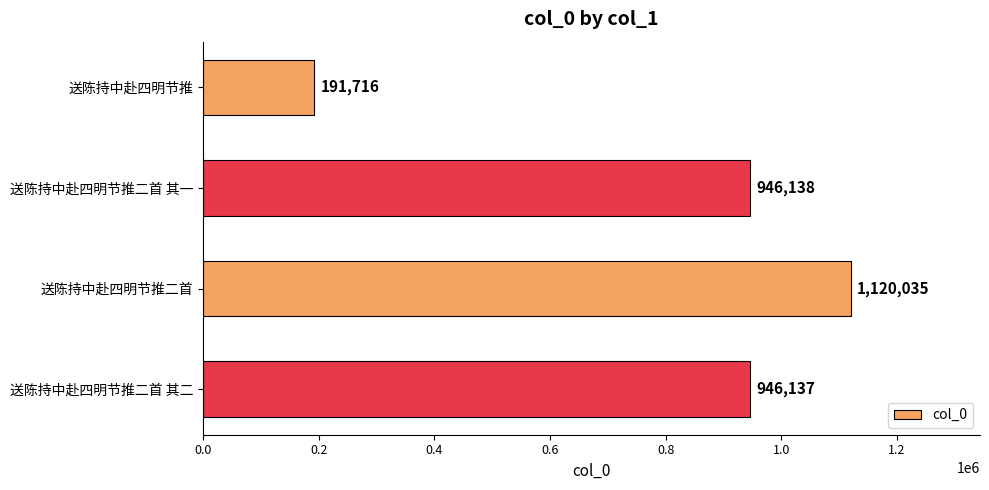

Reading top to bottom, transcribe all the data shown in this chart.

送陈持中赴四明节推=191716	送陈持中赴四明节推二首 其一=946138	送陈持中赴四明节推二首=1120035	送陈持中赴四明节推二首 其二=946137